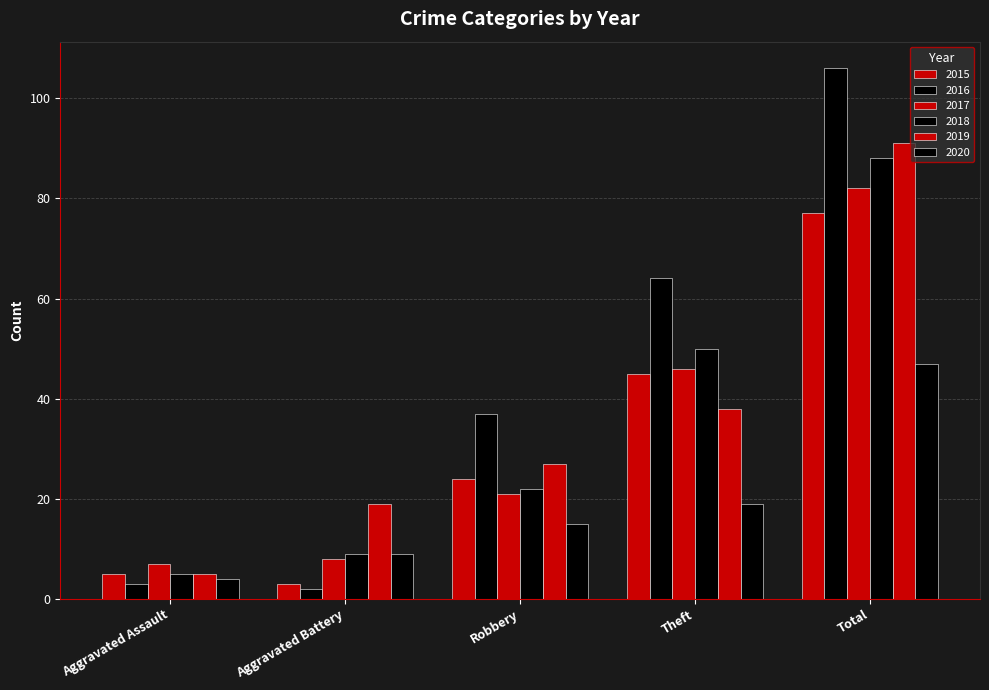

Does the chart contain any negative values?

No